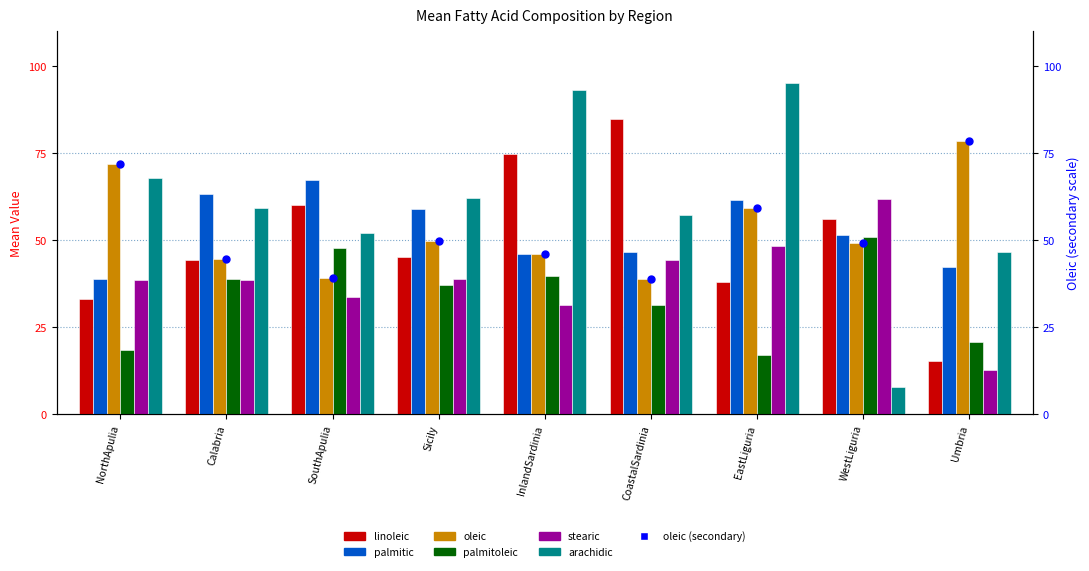

Which series has the largest Y range (max minus min)?

arachidic